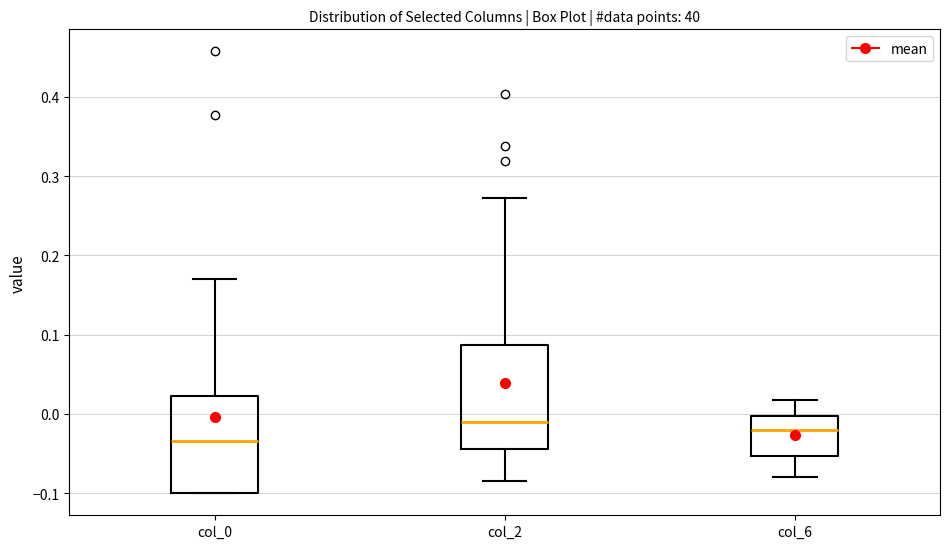

Where is the upper edge of the box for col_2 on the y-axis? The values are not printed on the chart, so give them approximately, as read against the axis.

0.09